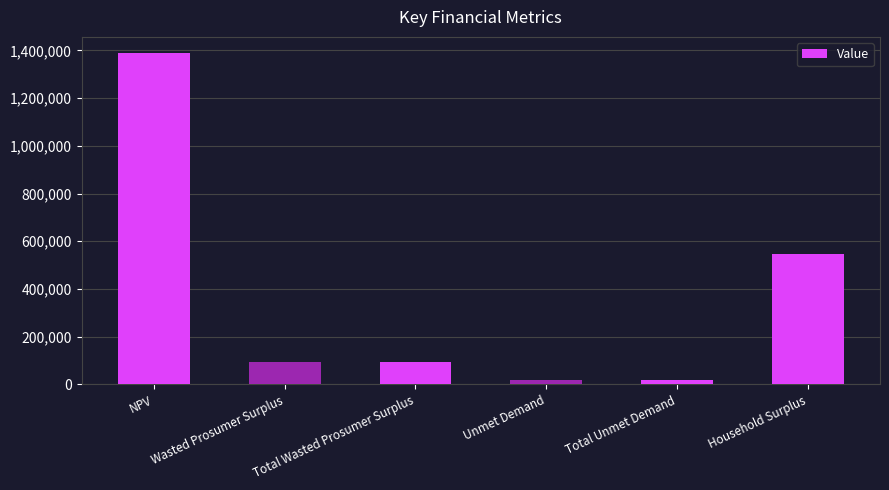

What is the maximum value shown in the chart?

1387410.9